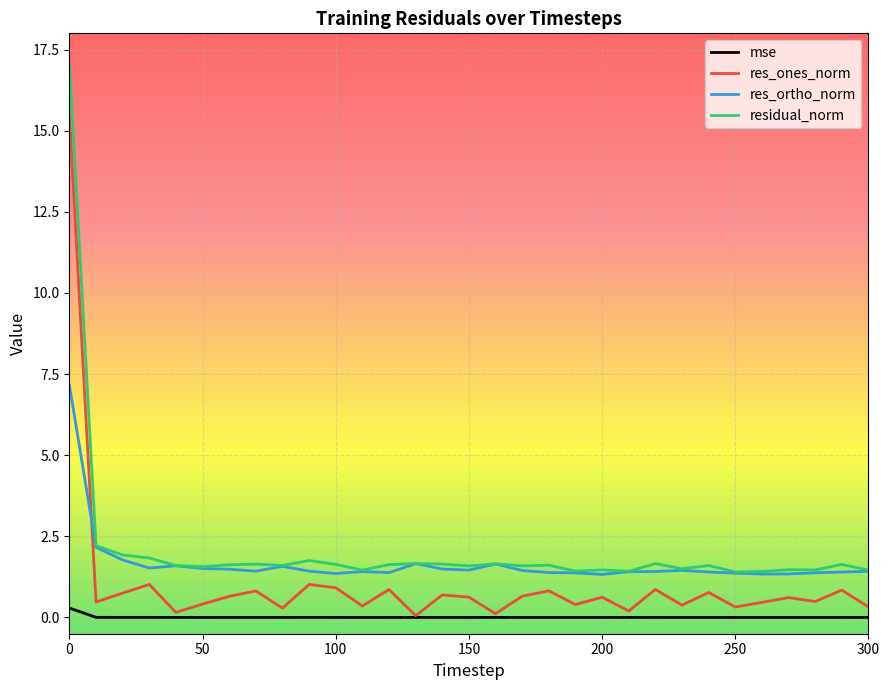

What is the sum of all res_ones_norm values?

32.5